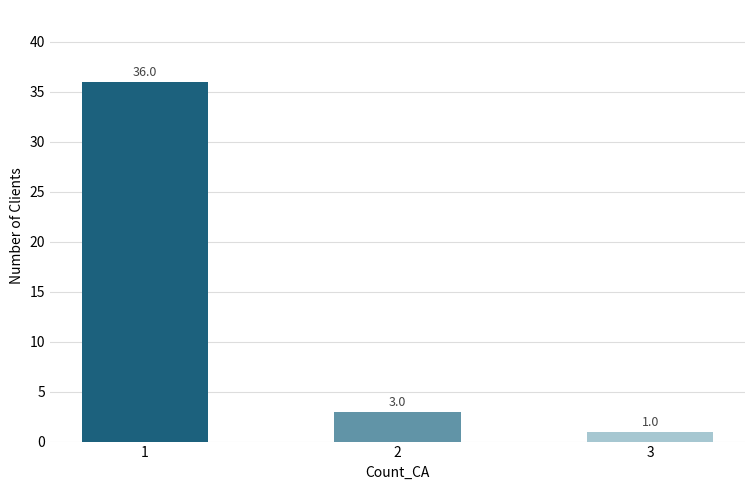

How many data points does each series have?

3